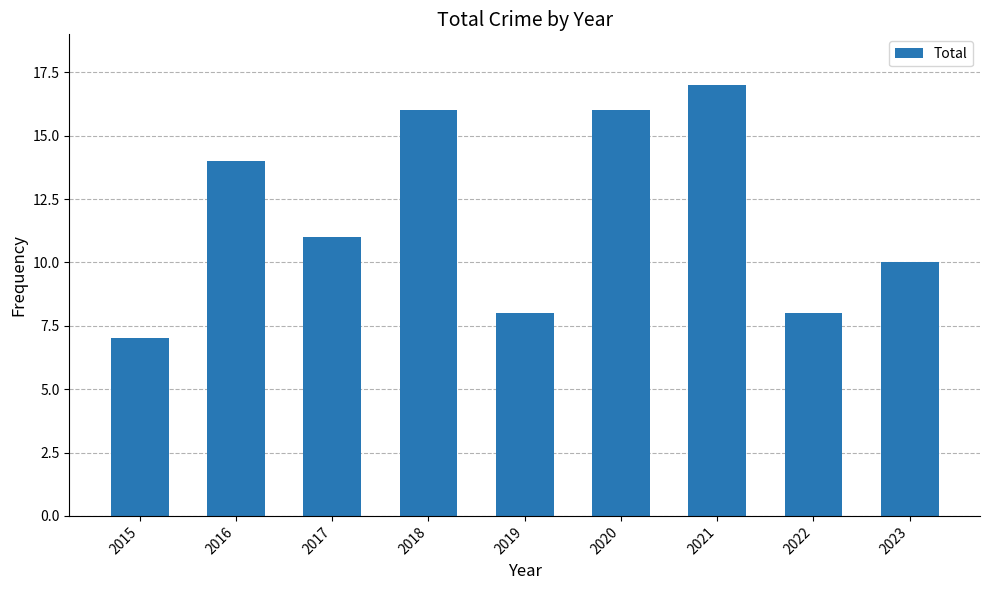

What is the change in value from 2020 to 2022?

-8